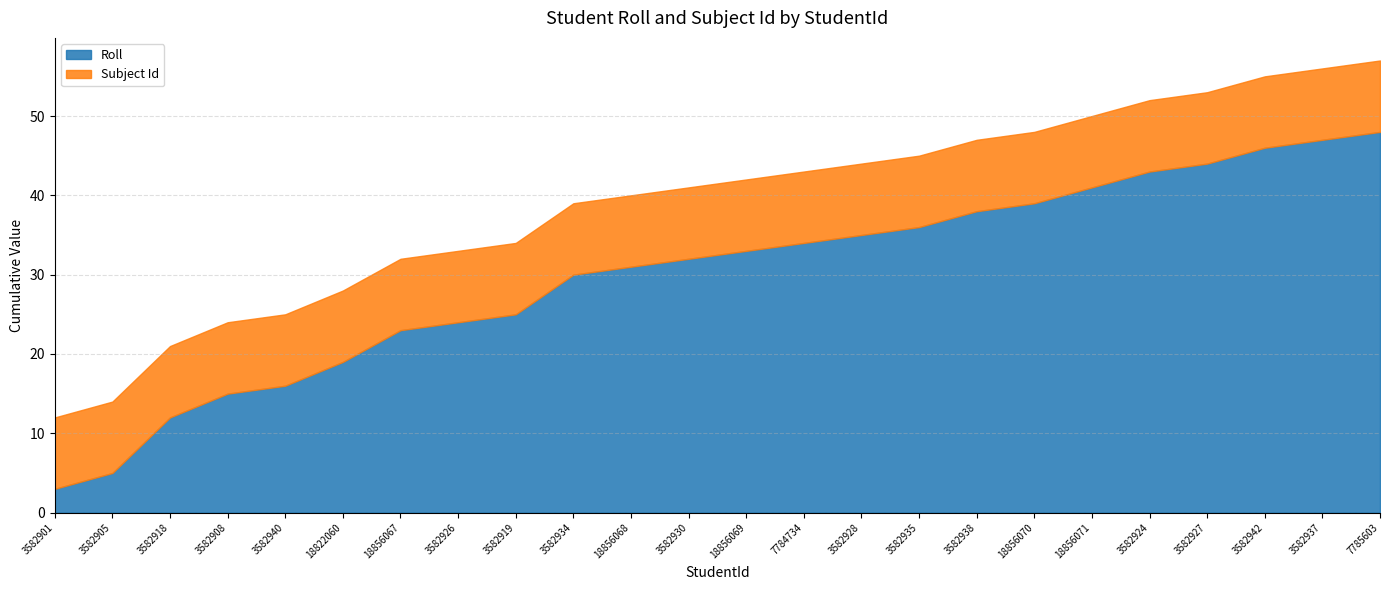

The Subject Id series shows 9 at 3582934. True or false?

True